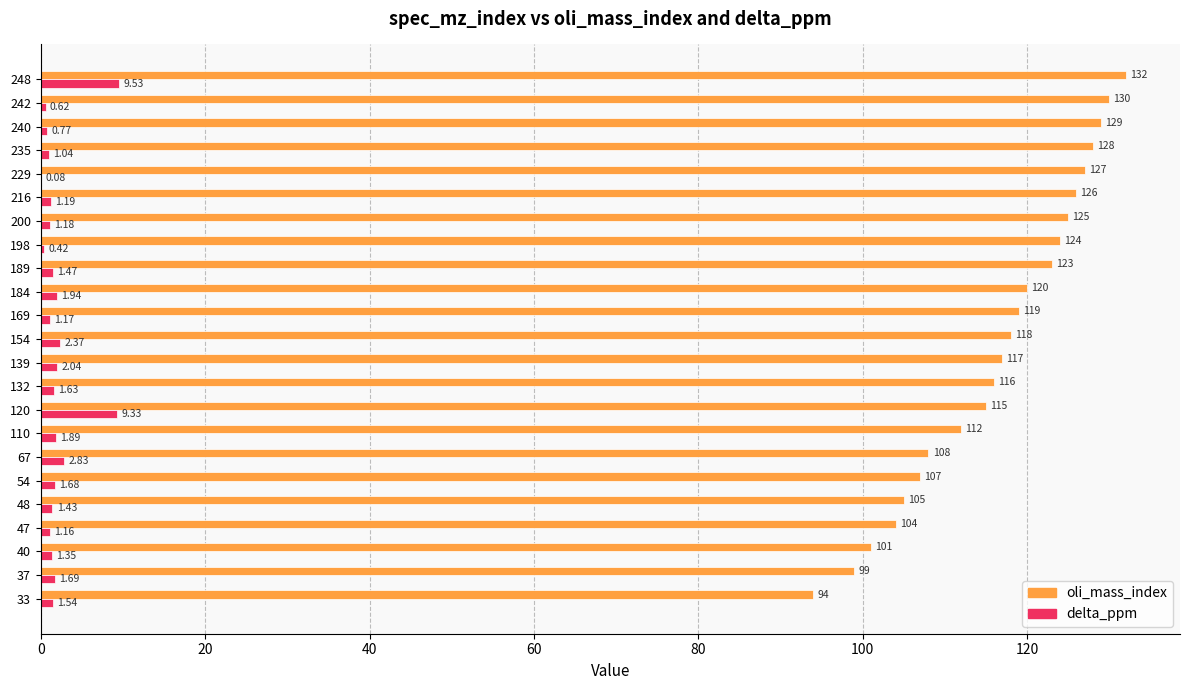

At which category is the sum across all series the highest?

248